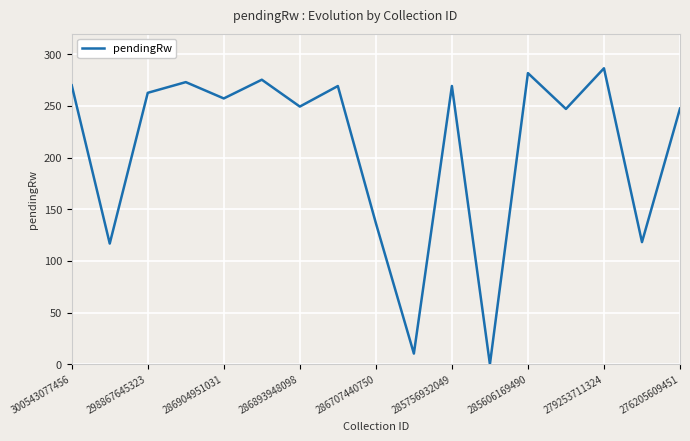

What is the greatest value displayed?

286.4